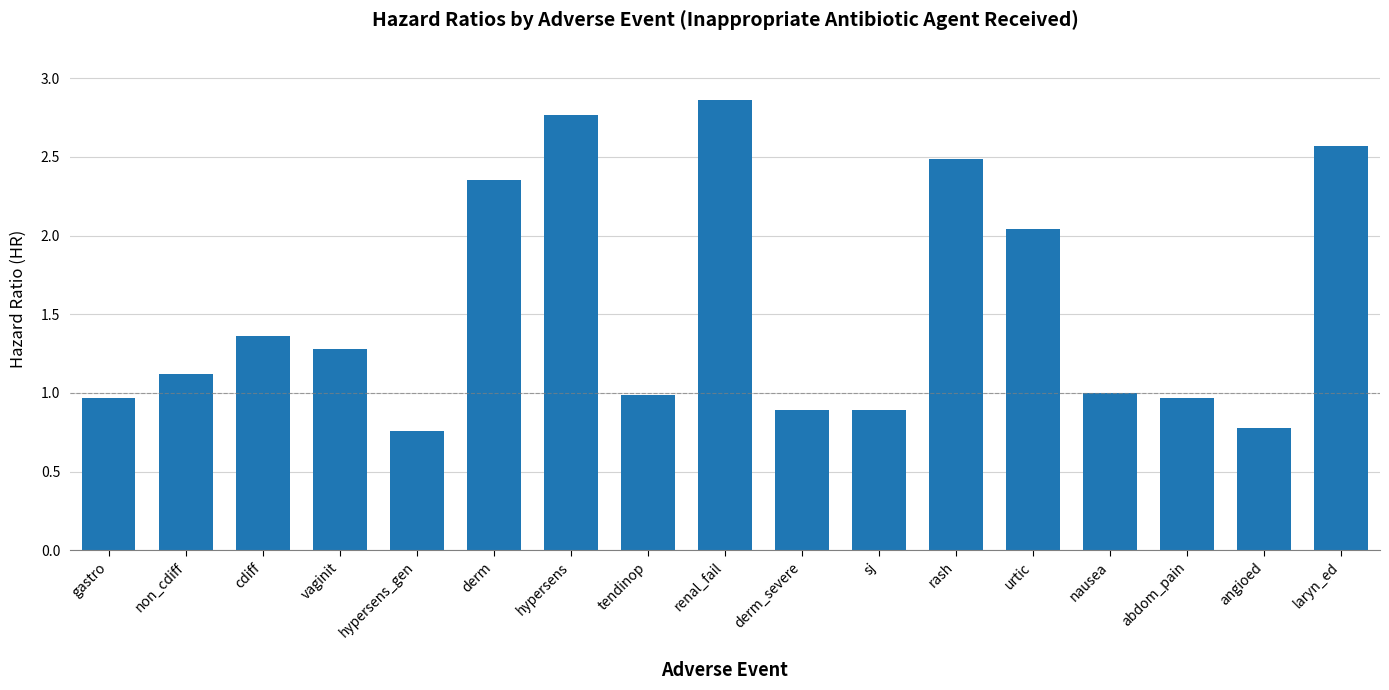

The value at renal_fail is 0.8. True or false?

False